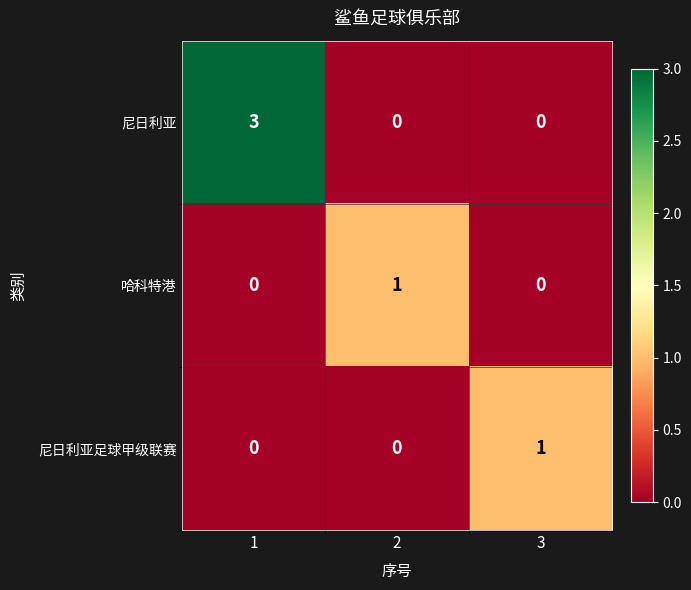

Between 1 and 3, which series saw the biggest shift?

尼日利亚